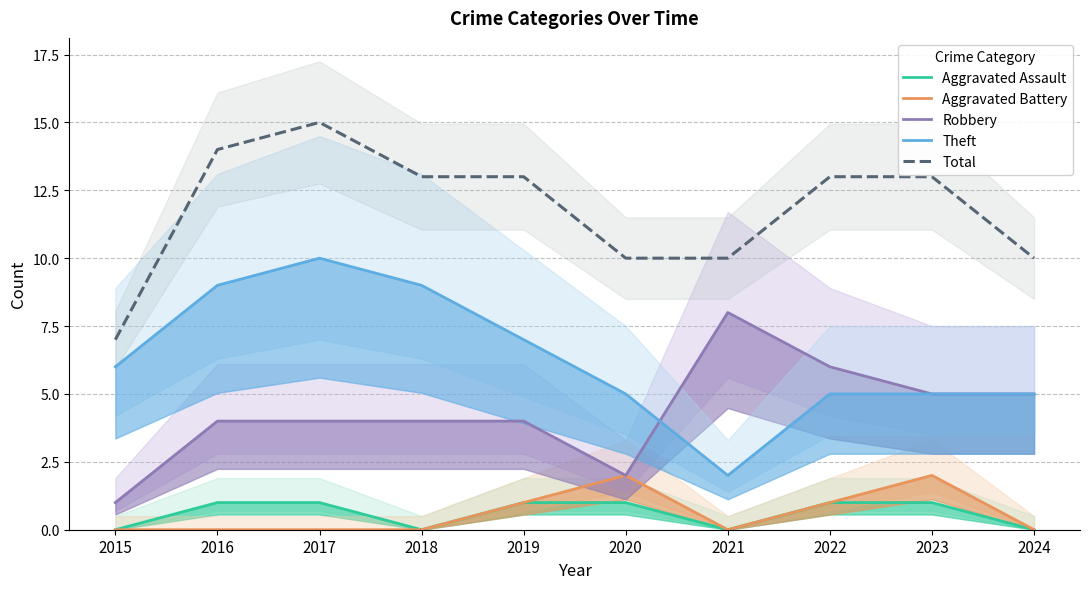

At how many categories does at least one series exceed 14?

1